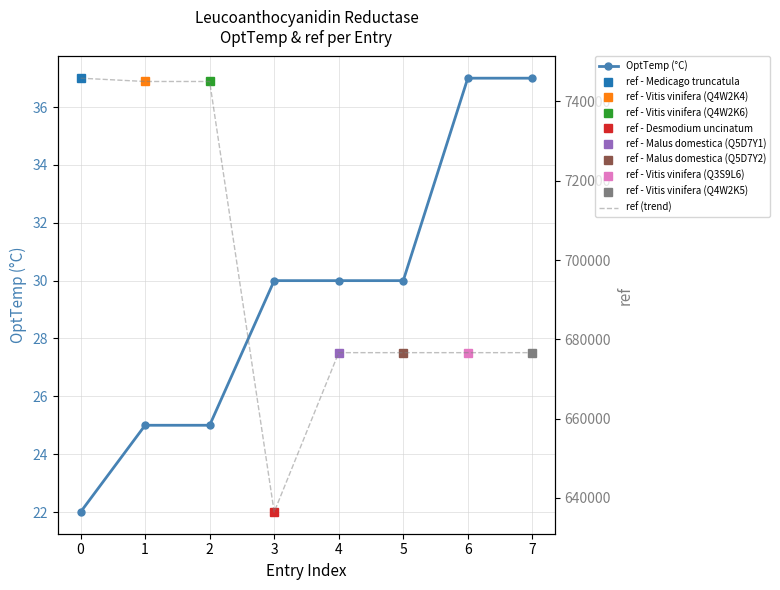

What is the total value across all series at 3?

636487